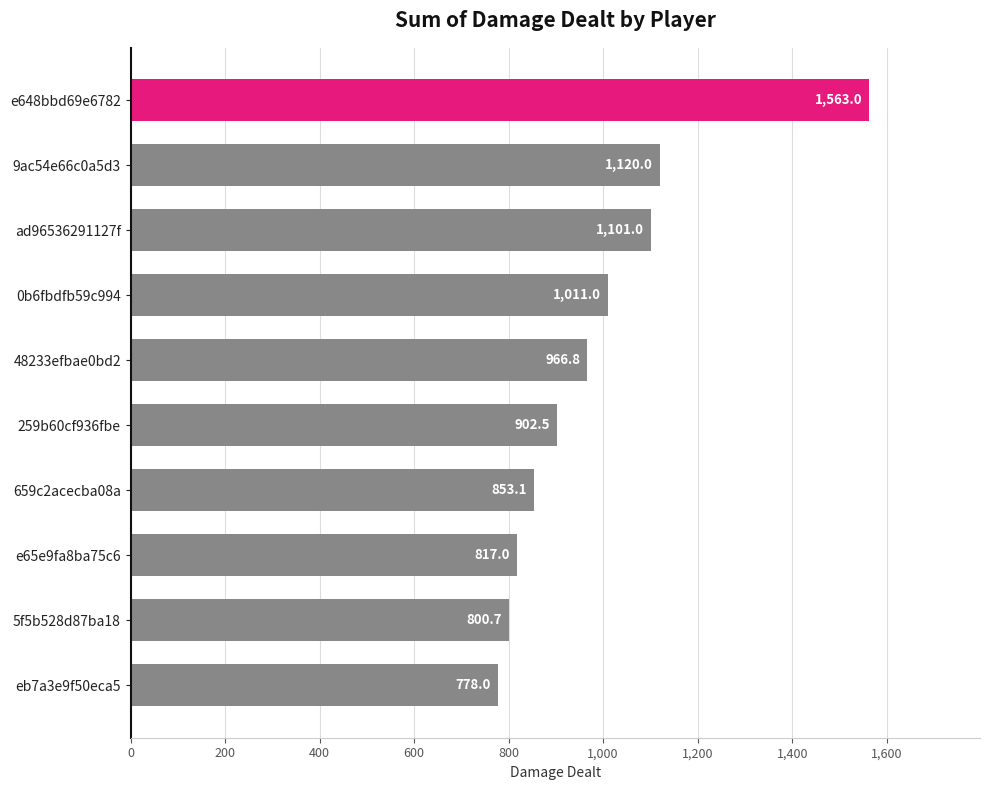

Are the bars horizontal?

Yes